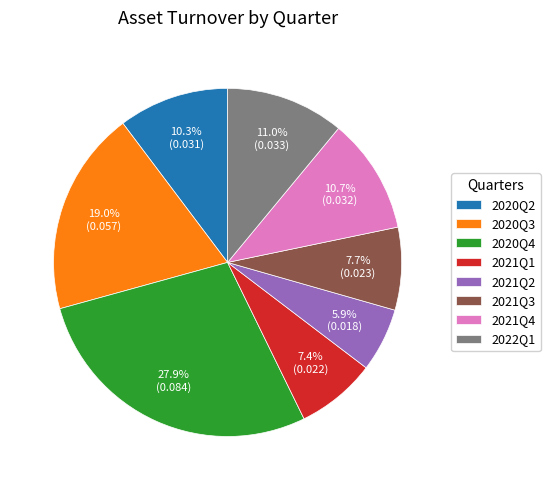

Which slice is the smallest?

2021Q2